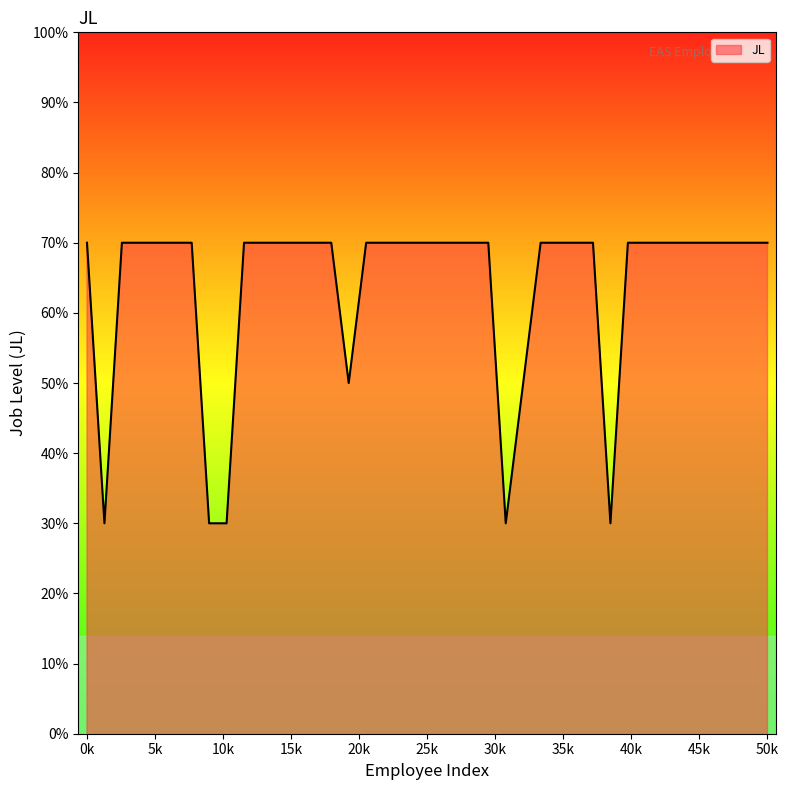

Does the chart display data point markers on the line(s)?

No